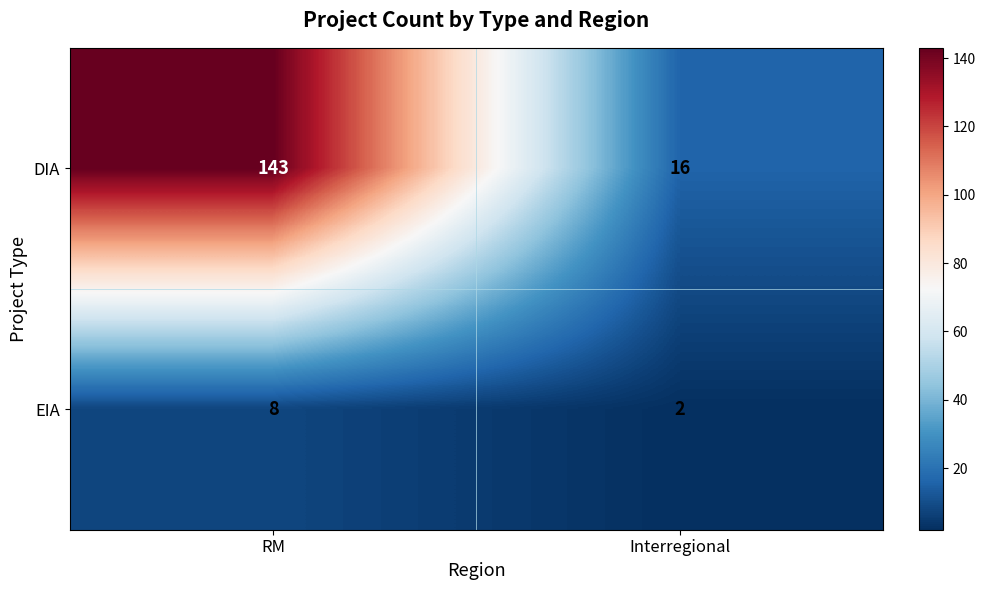

Where is DIA nearest to the value 79?

Interregional